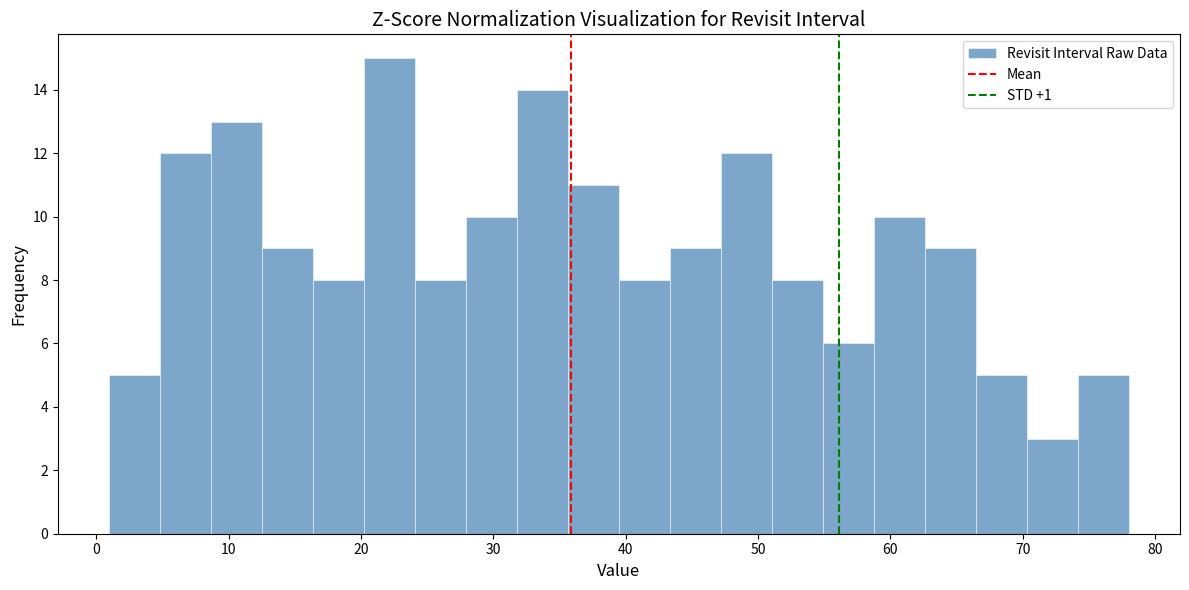

Read against the x-axis, roughly where is the centre of the tallest bar?

22